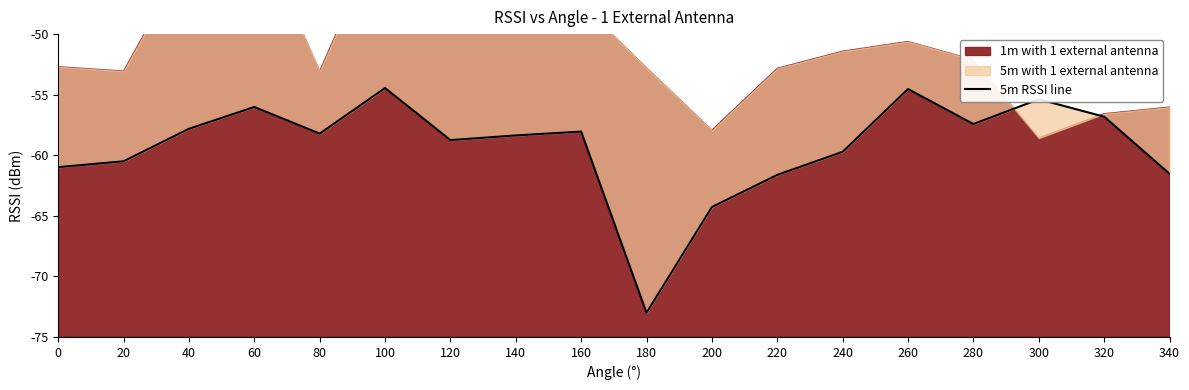

Between 120 and 340, which is larger?

120